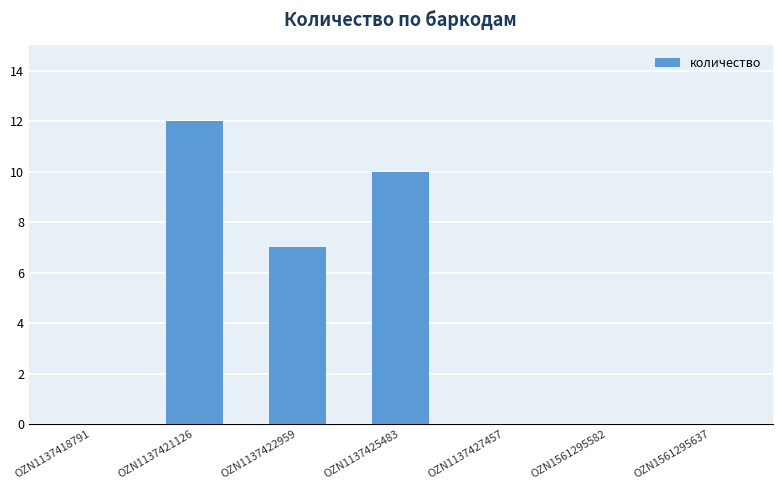

Where is the data nearest to the value 6?

OZN1137422959